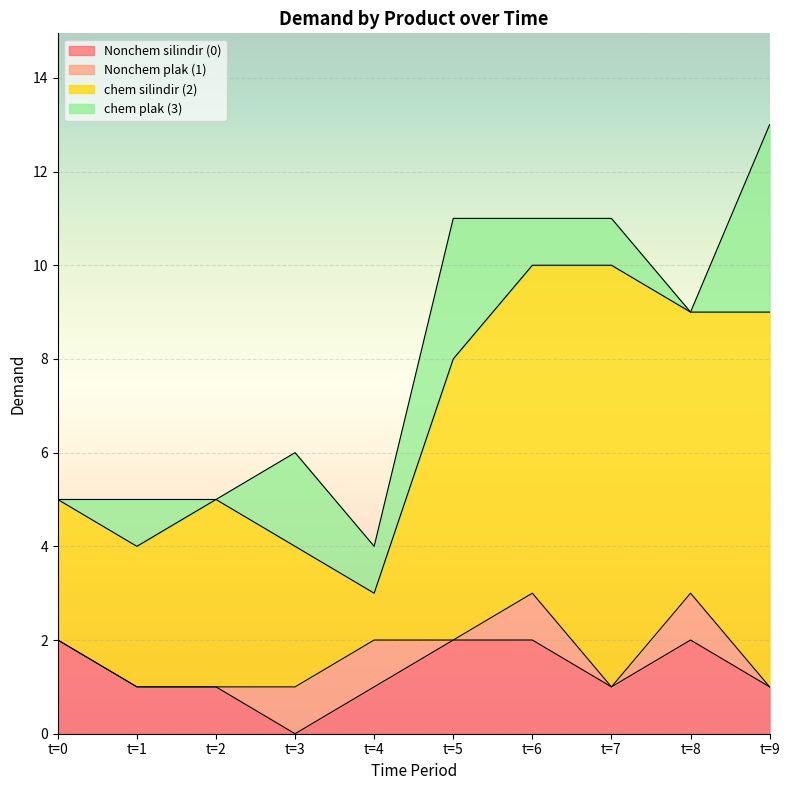

What is the difference between the maximum and minimum values in the chem silindir (2) series?

8